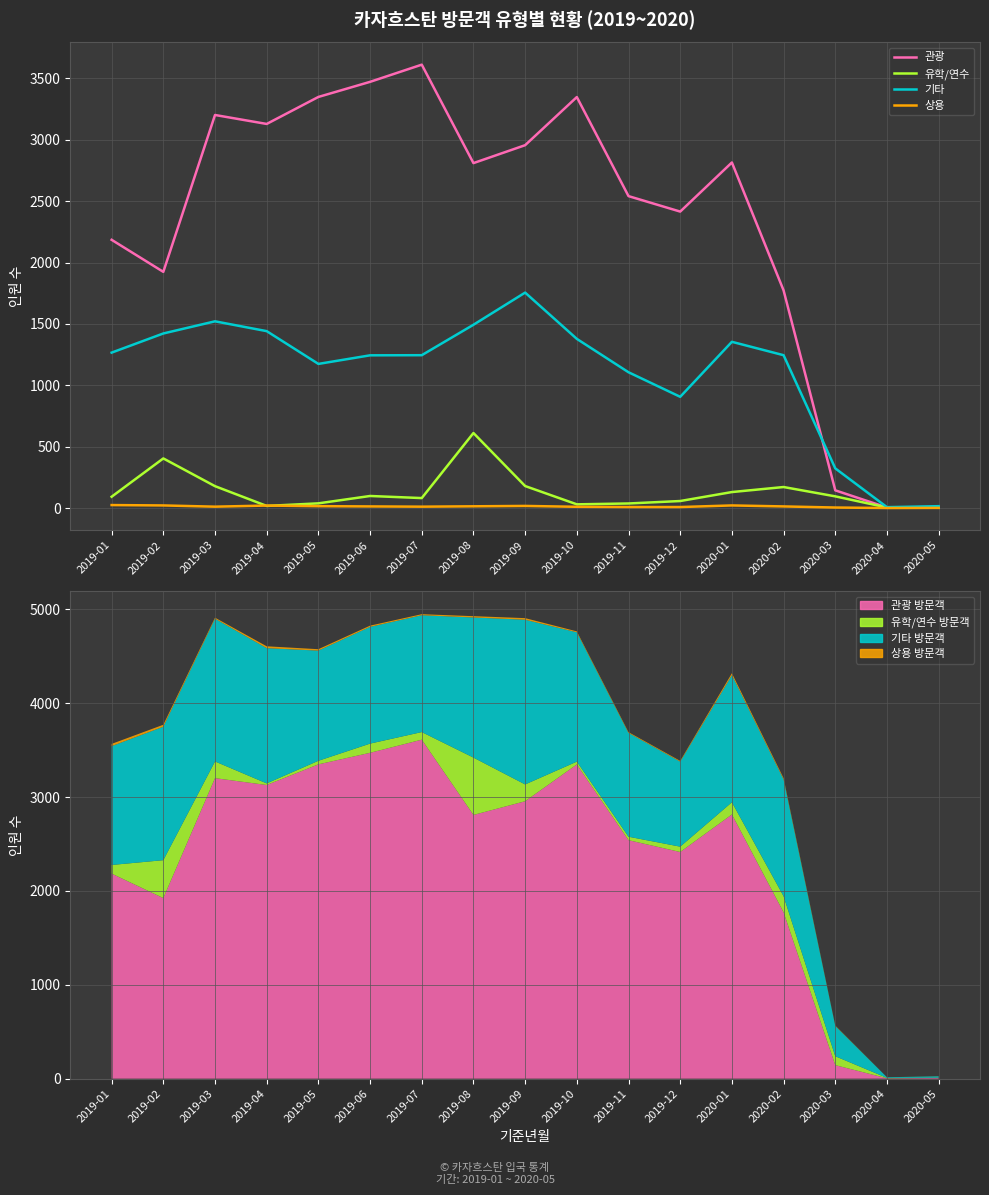

What is the sum of all 유학/연수 values?

2224